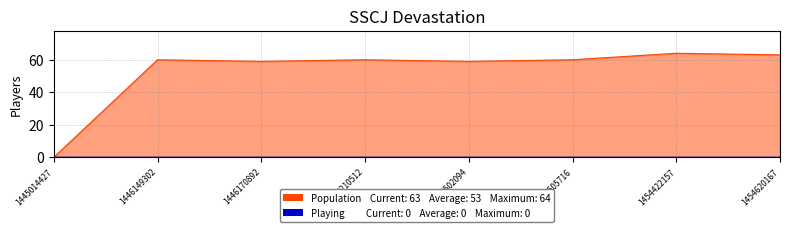

True or false: the data shows 21 at 1454422157.

False